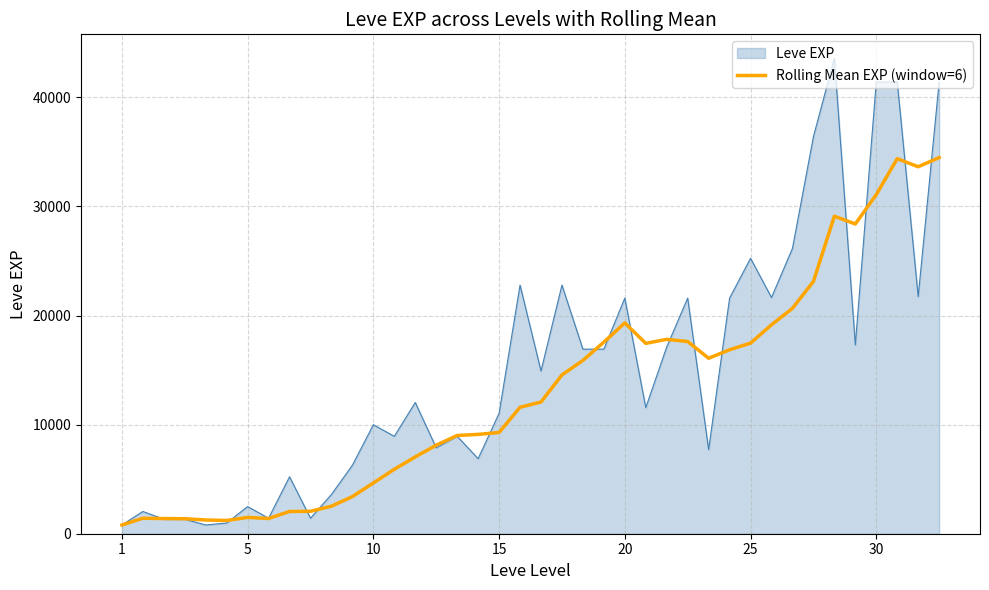

Which series has the largest total across all categories?

Leve EXP